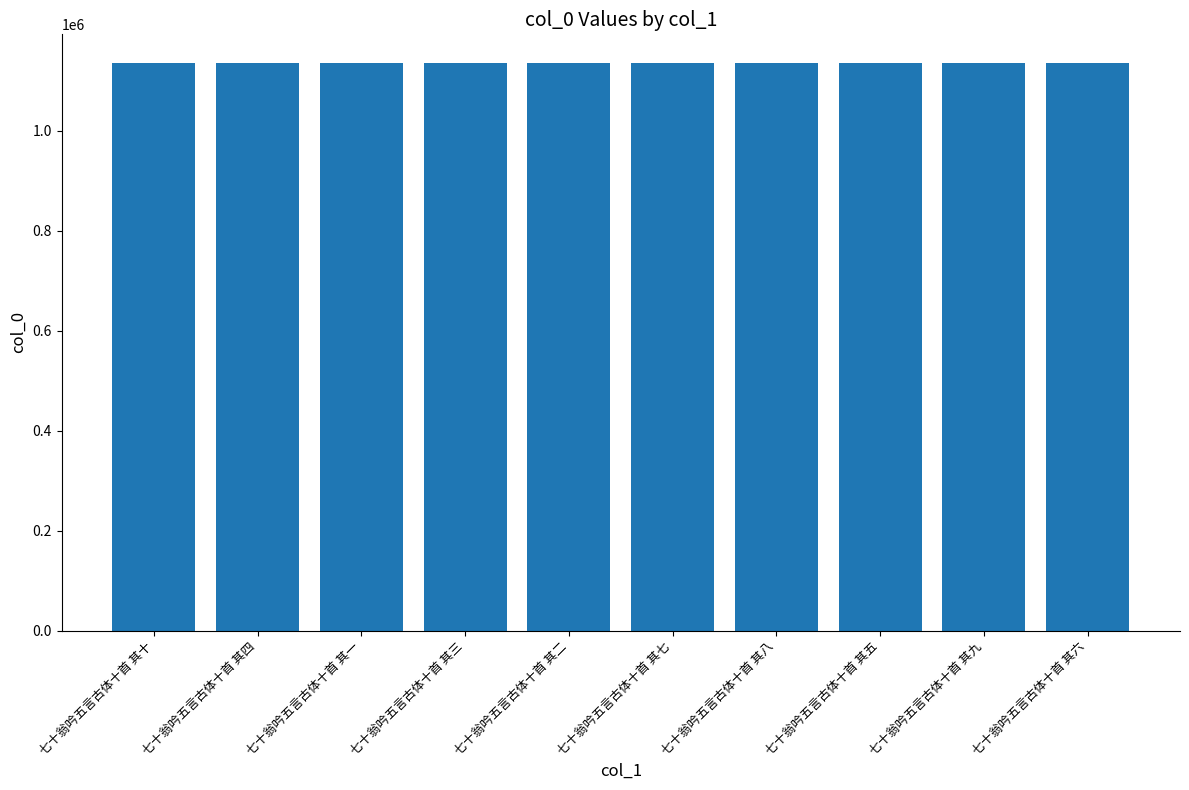

What is the label of the 9th bar from the right?

七十翁吟五言古体十首 其四